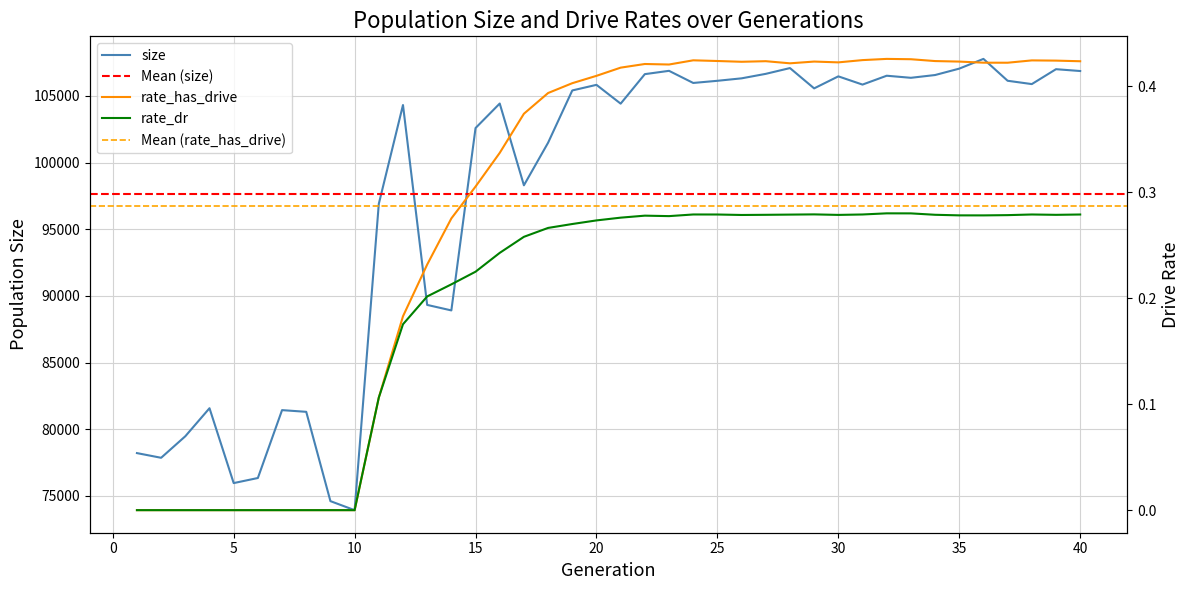

How many lines are shown in the chart?

3